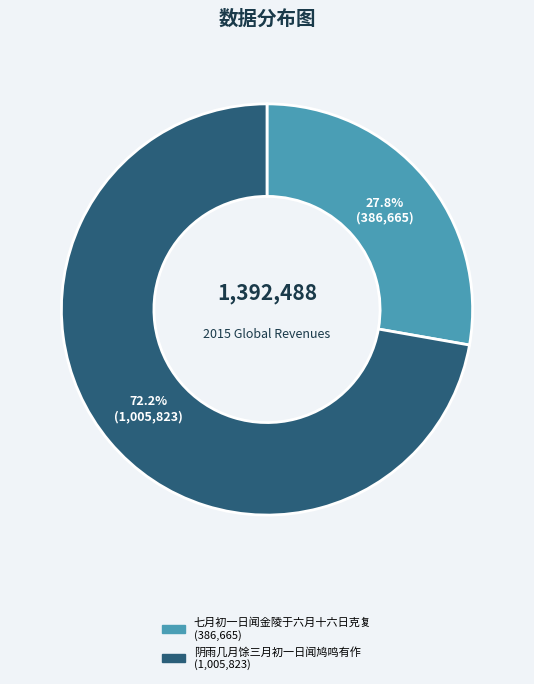

What is the total percentage of 阴雨几月馀三月初一日闻鸠鸣有作 and 七月初一日闻金陵于六月十六日克复?

100.0%